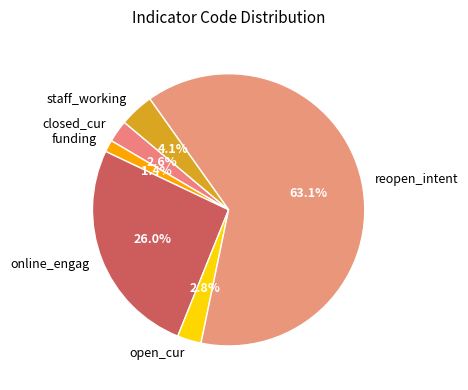

Which category has the biggest portion of the pie?

reopen_intent